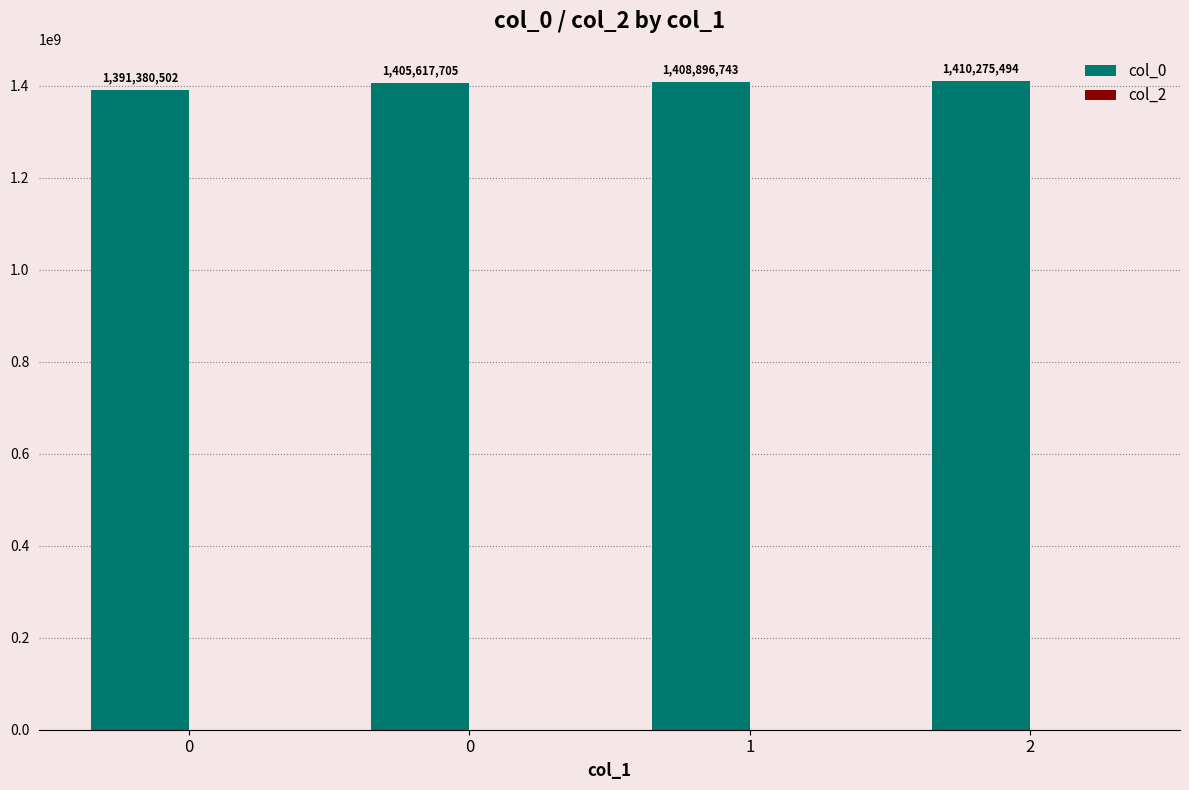

How many bars are there in total?

4